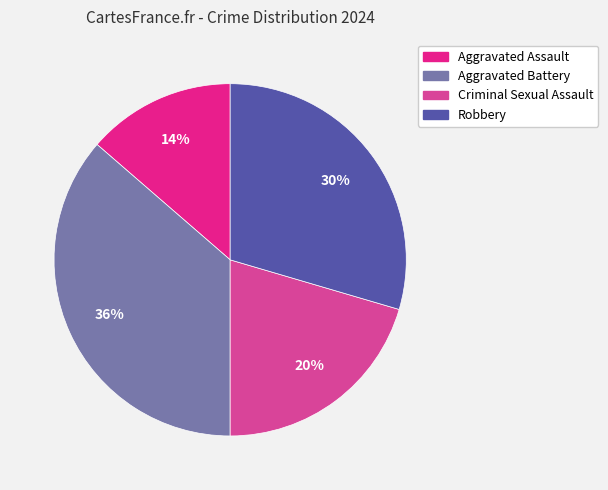

Which category has the biggest portion of the pie?

Aggravated Battery